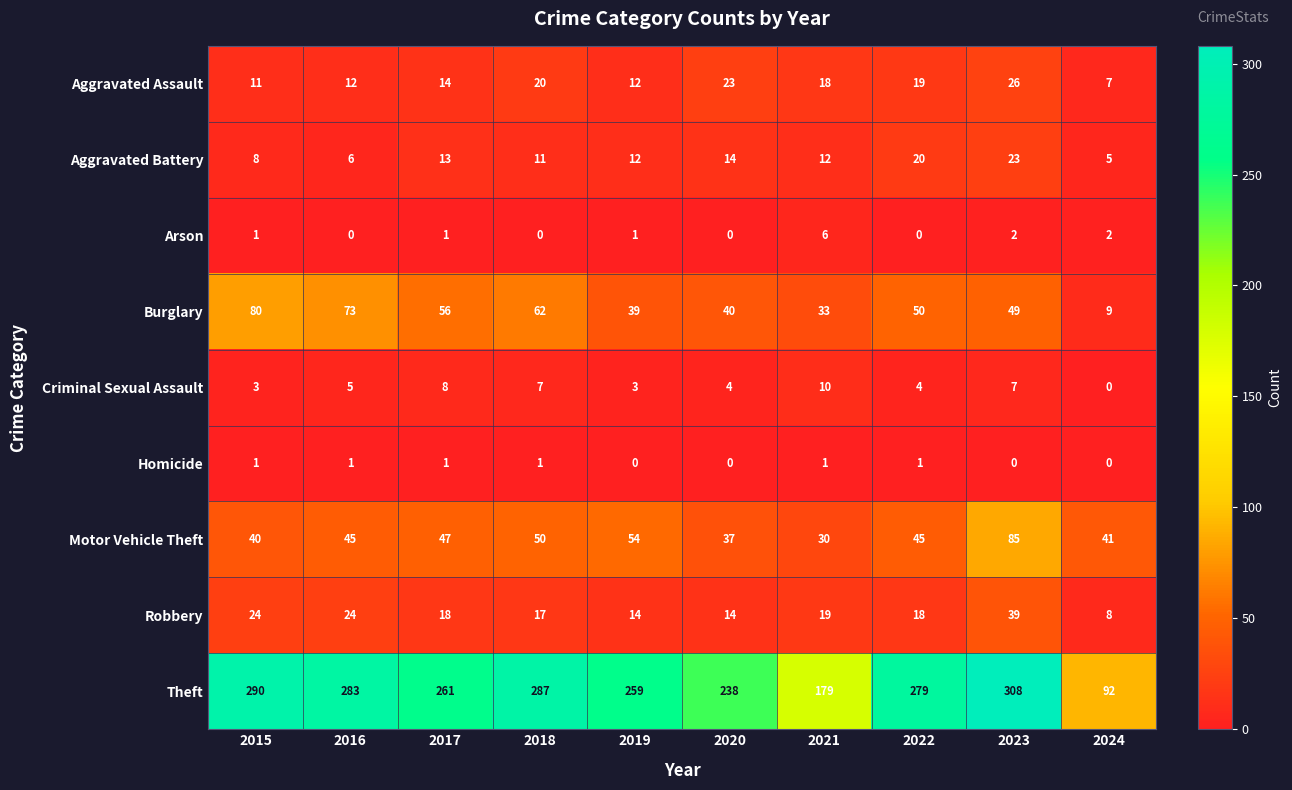

What is the minimum value for Aggravated Battery?

5